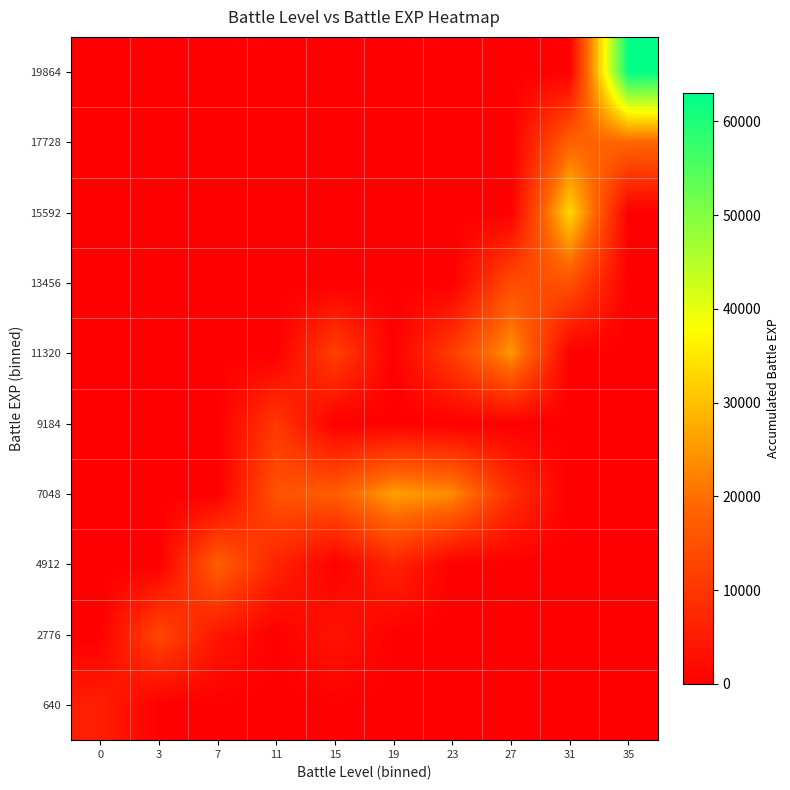

What is the difference between the highest and lowest values at 3?

13120